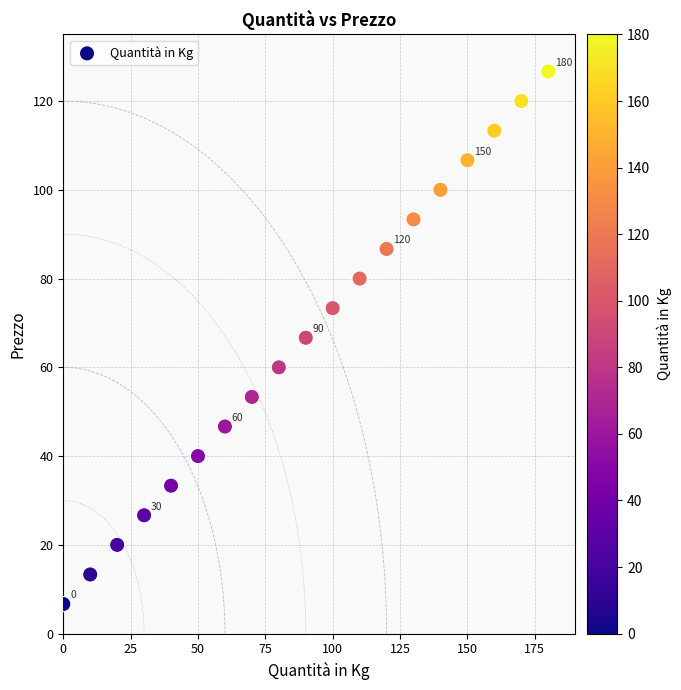

What is the range of X values (max minus min)?

180.0